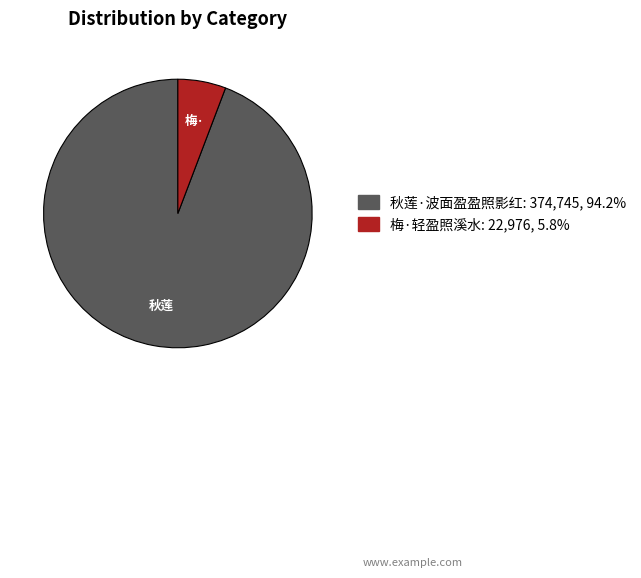

Between 秋莲·波面盈盈照影红 and 梅·轻盈照溪水, which is larger?

秋莲·波面盈盈照影红